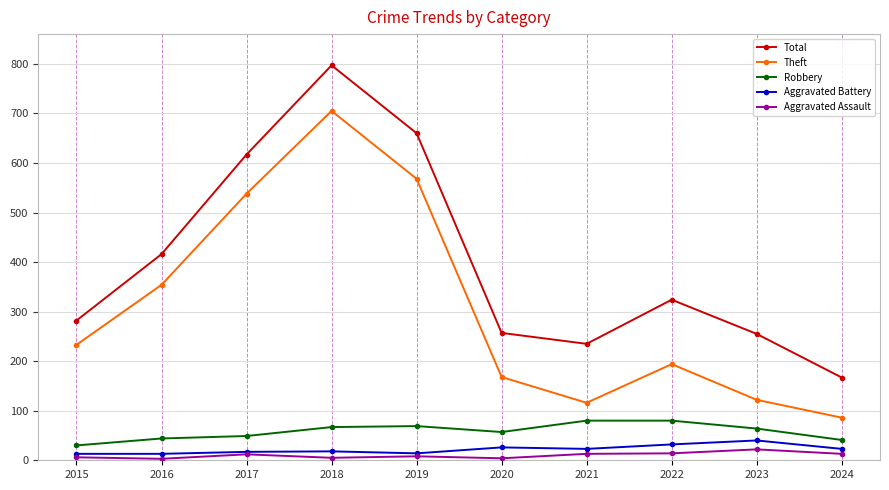

What are all the series names shown in the legend?

Total, Theft, Robbery, Aggravated Battery, Aggravated Assault